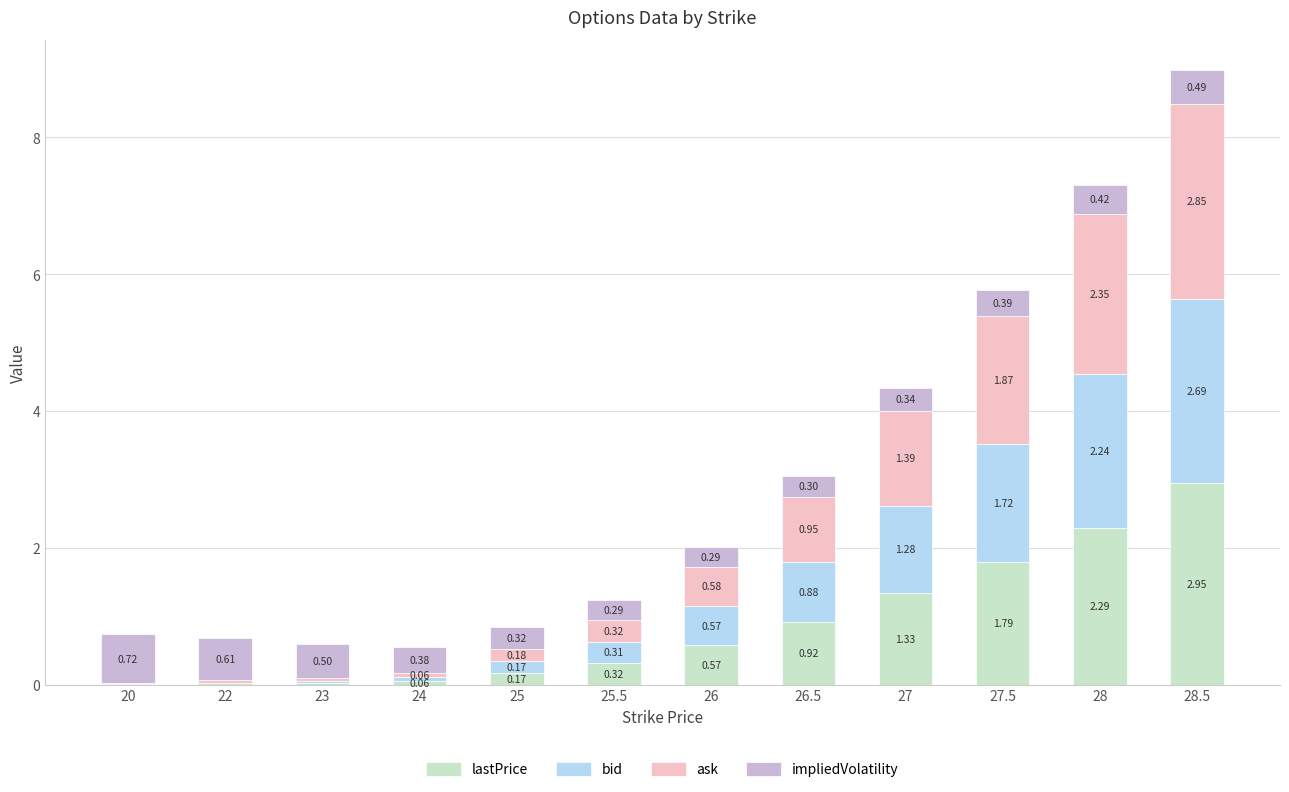

What is the total value across all series at 26?

2.0